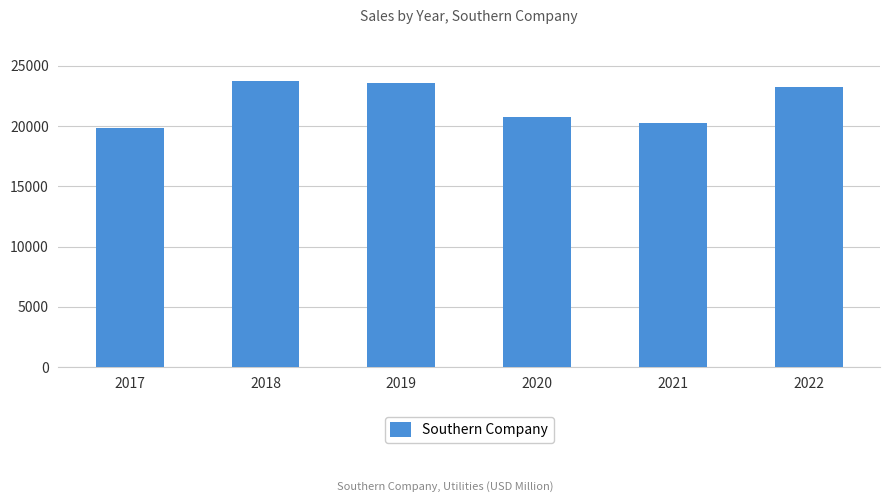

What is the change in value from 2019 to 2022?

-385